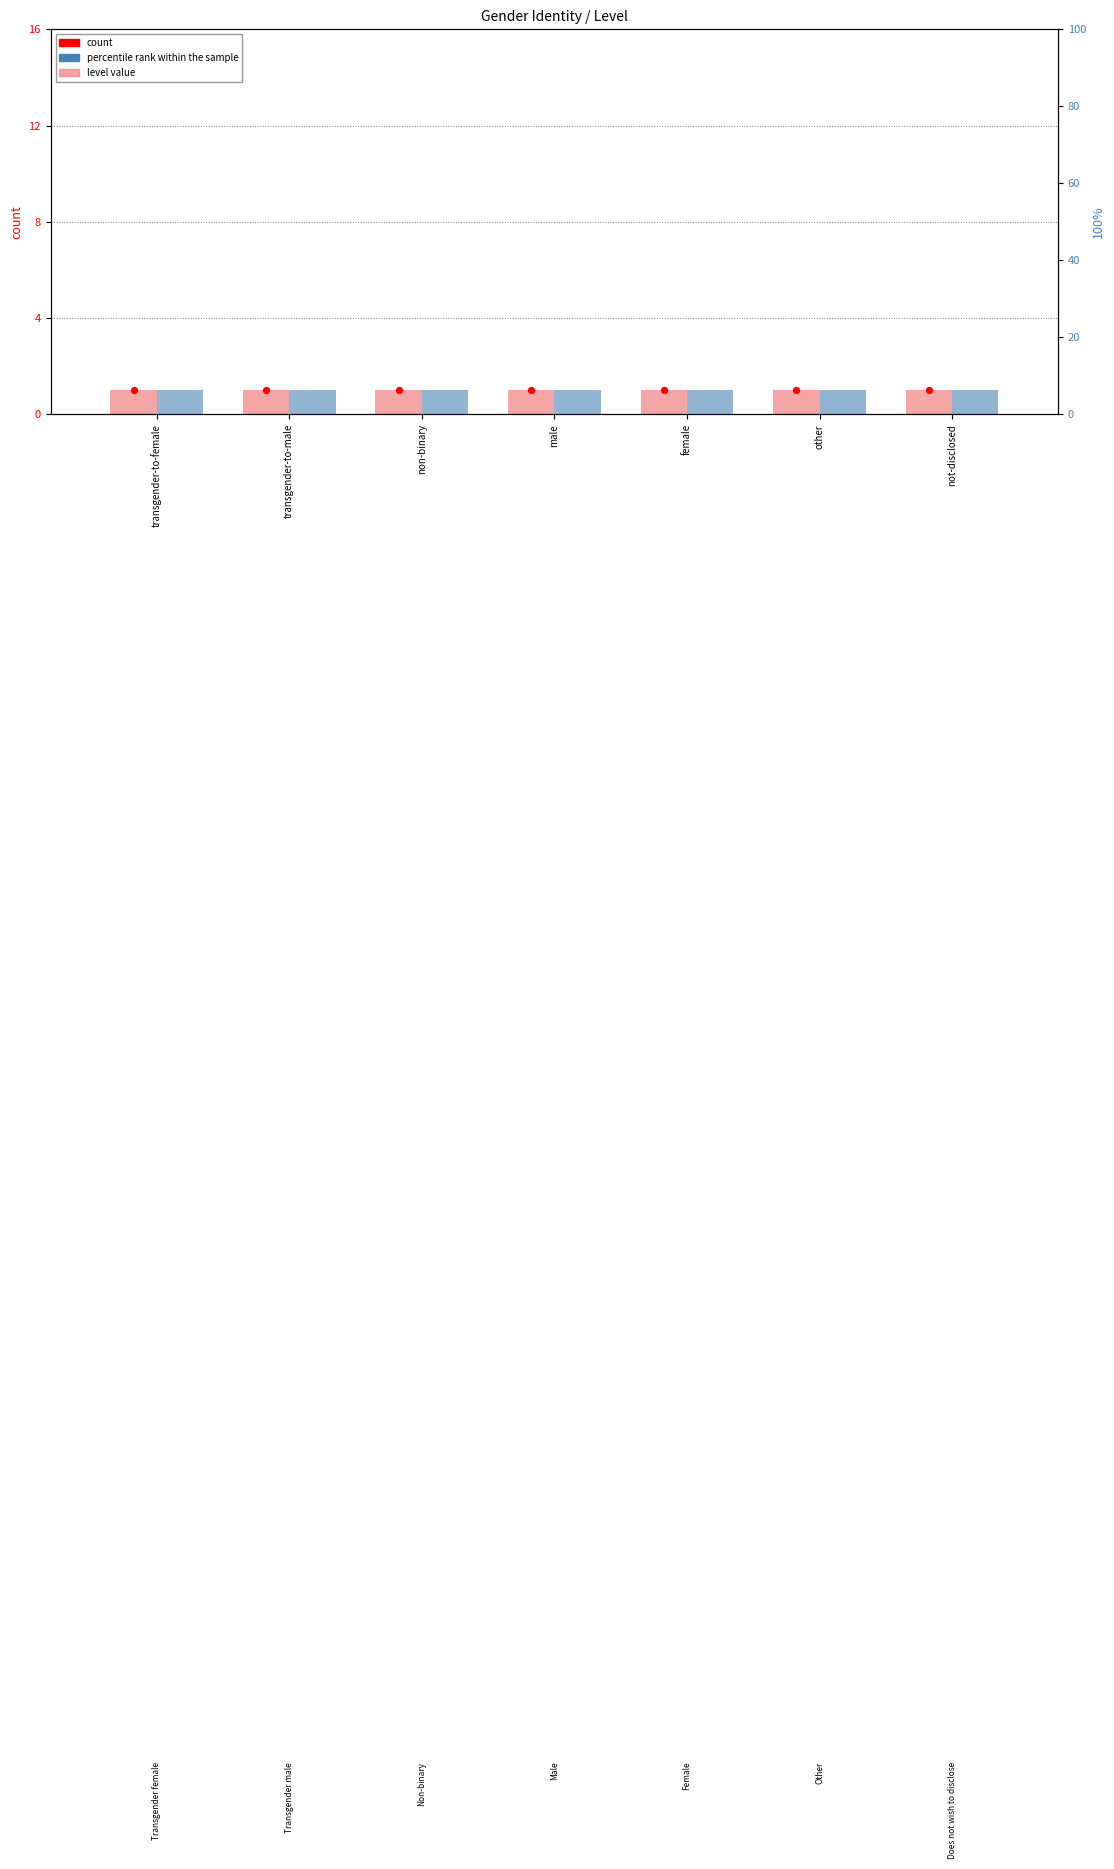

Which series has the largest total across all categories?

percentile rank within the sample